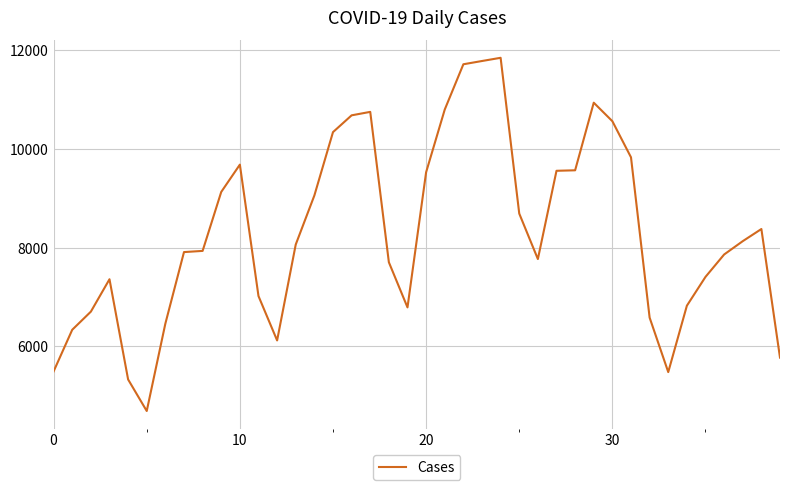

How many lines are shown in the chart?

1